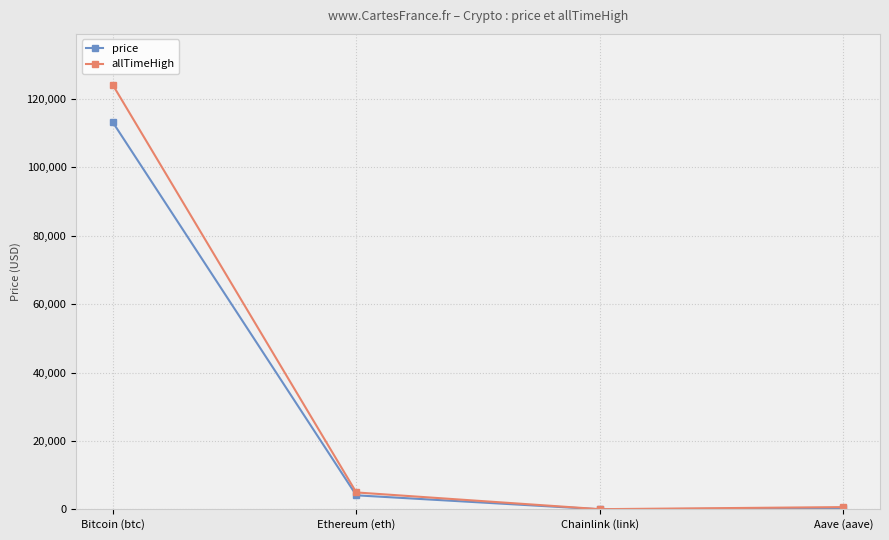

Does the chart have visible grid lines?

Yes